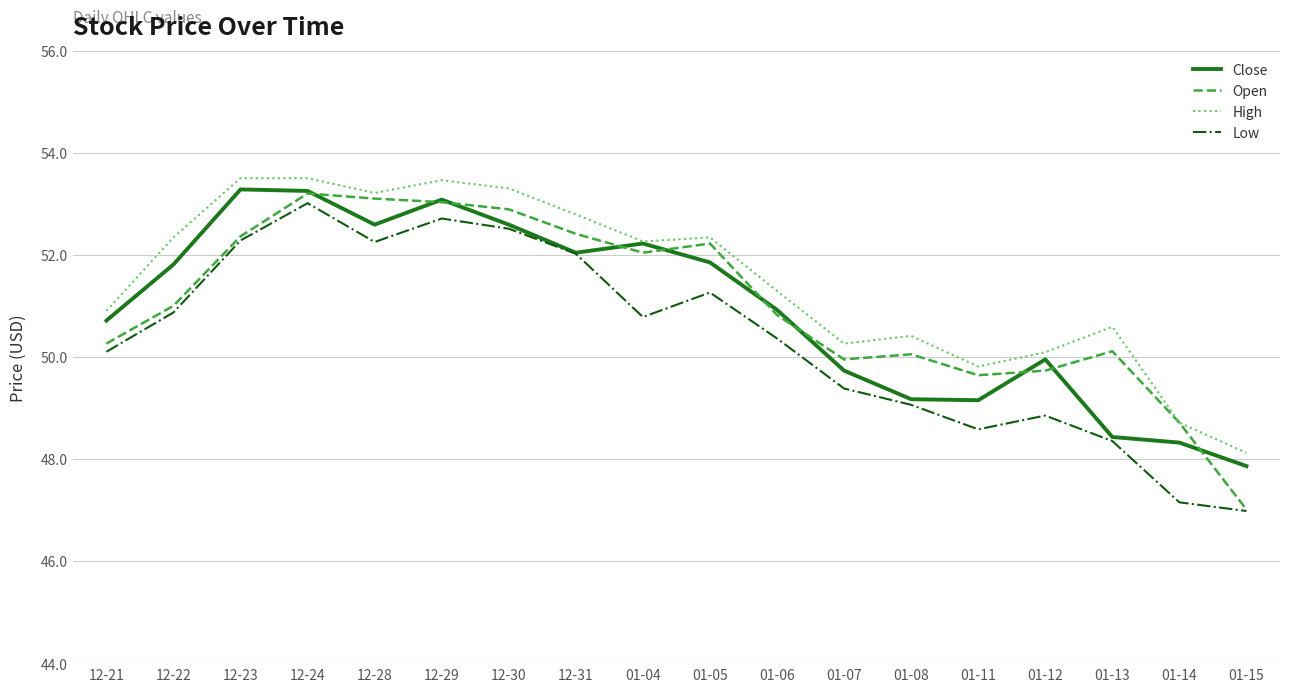

How many interior local peaks does the Close series have?

4